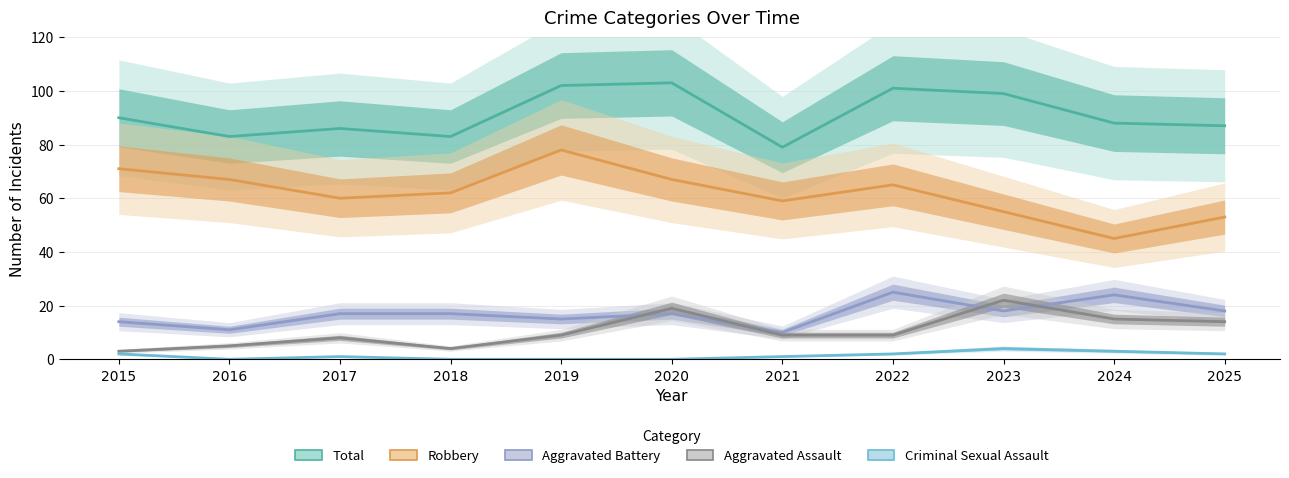

What is the total value across all series at 2022?

202